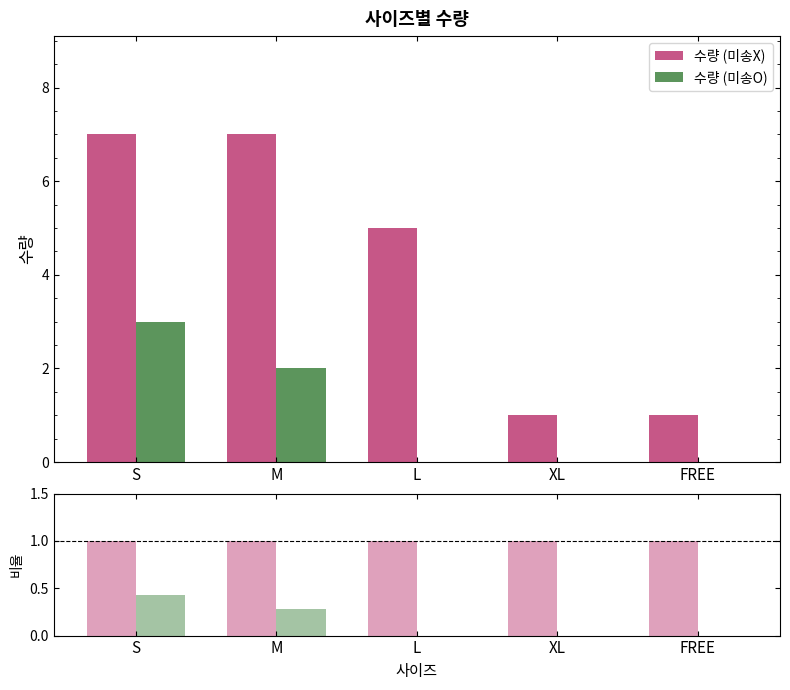

What is the label of the 1st bar from the right?

FREE